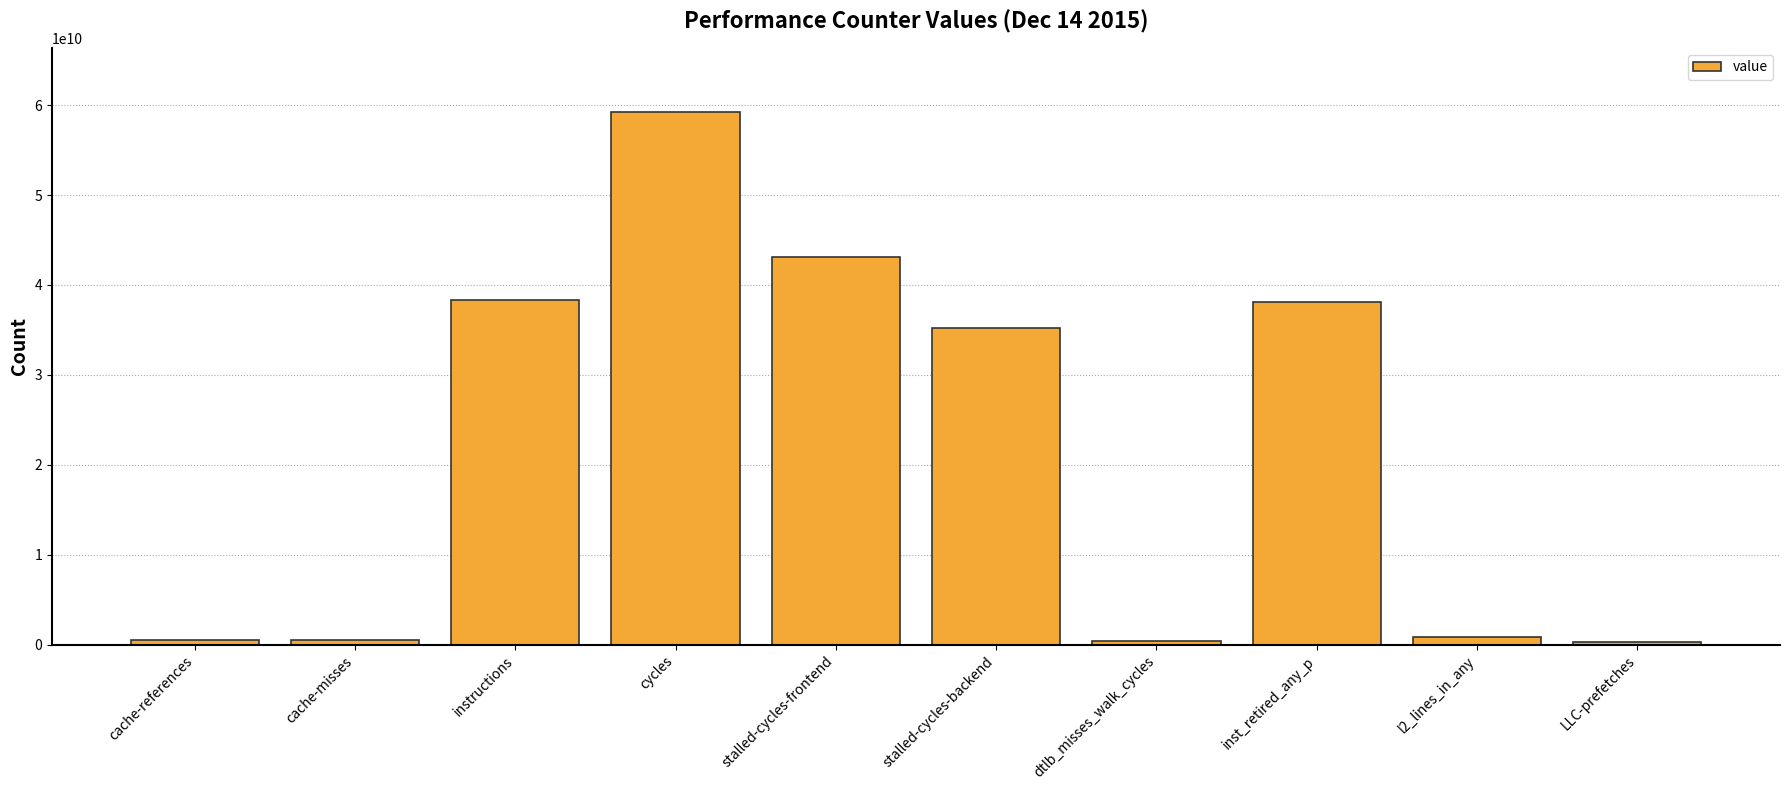

The chart shows a value of 59254772209 at cycles. True or false?

True